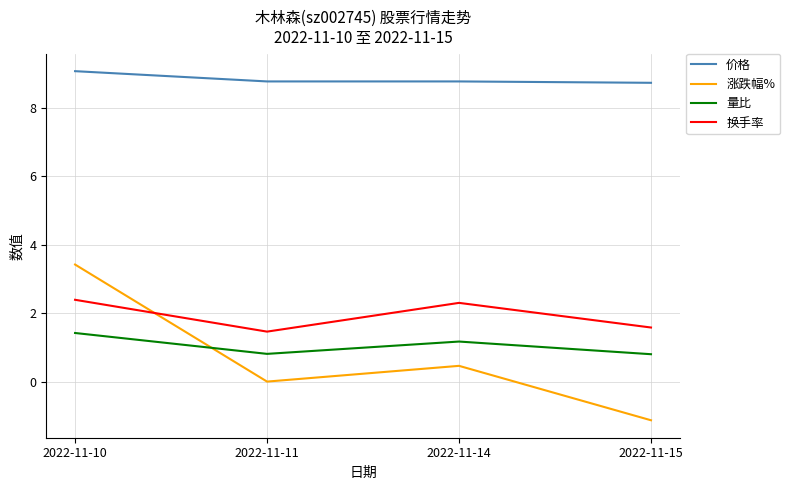

At which category does the chart reach its peak across all series?

2022-11-10